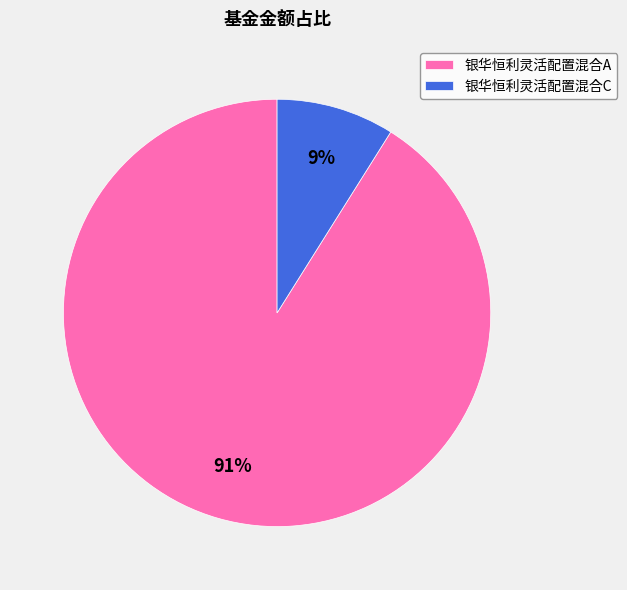

To the nearest percent, what is the difference between the 银华恒利灵活配置混合C and 银华恒利灵活配置混合A slice percentages?

82%